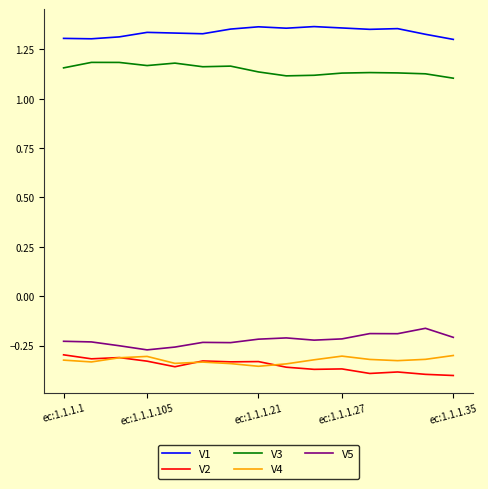

True or false: V3 and V4 cross at least once.

False